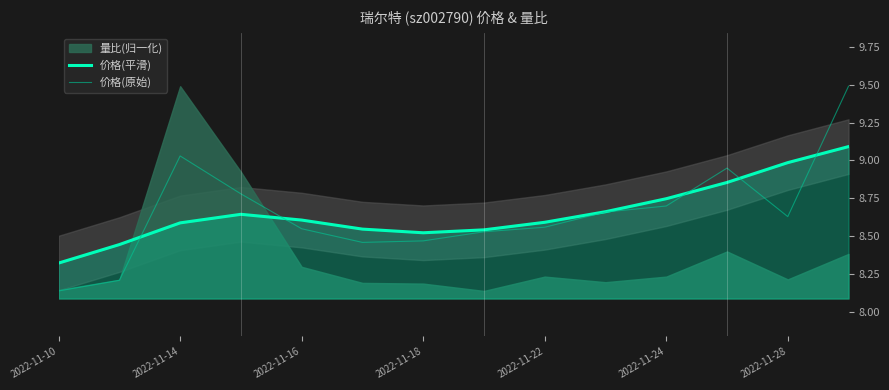

At which label is 价格(原始) closest to 8?

2022-11-10